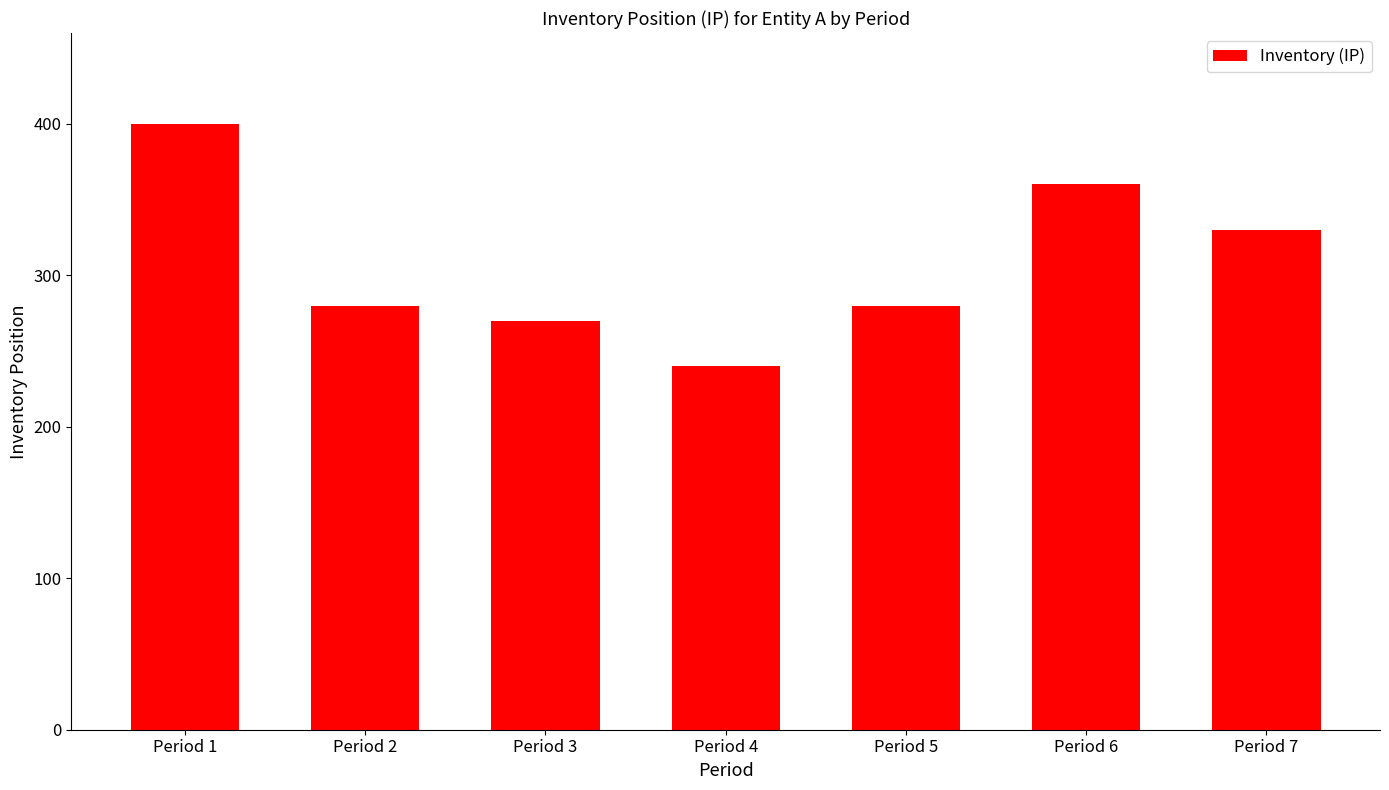

What is the ratio of the value at Period 7 to the value at Period 3?

1.2